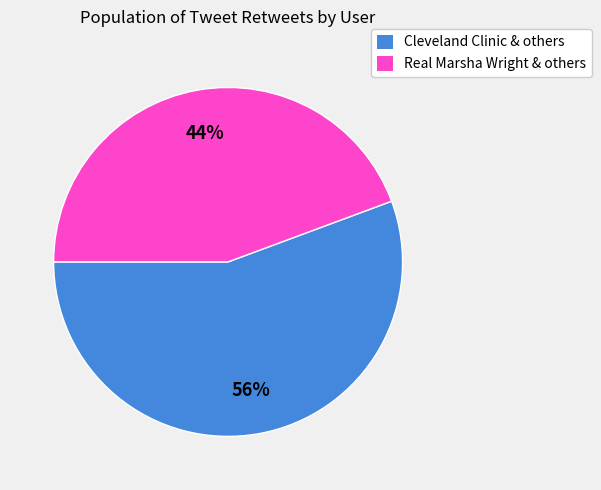

To the nearest percent, what percentage of the pie is Real Marsha Wright & others?

44%